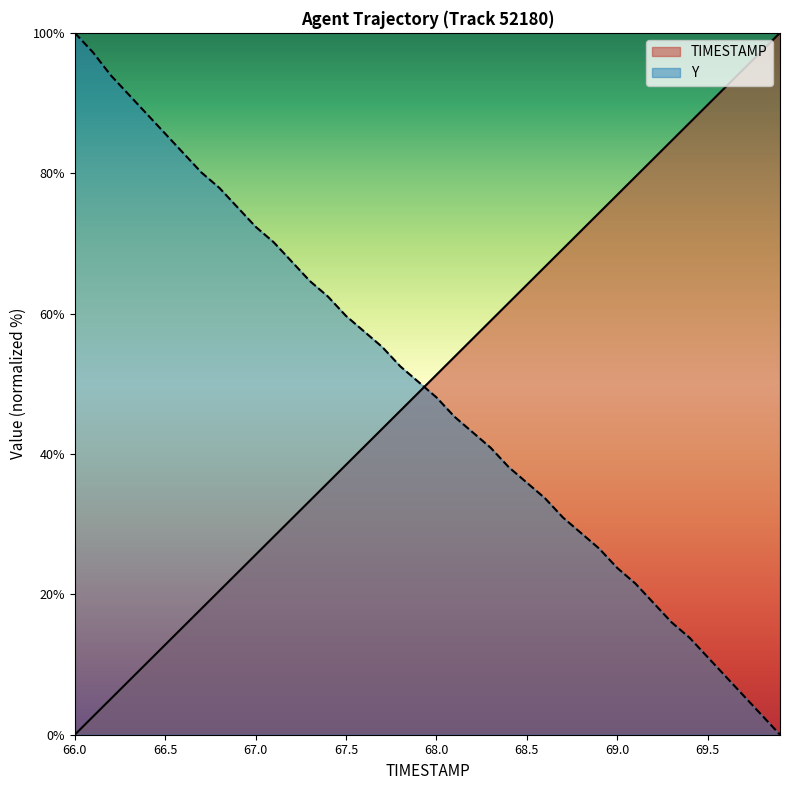

What is the approximate value of TIMESTAMP at 69.3?

84.6